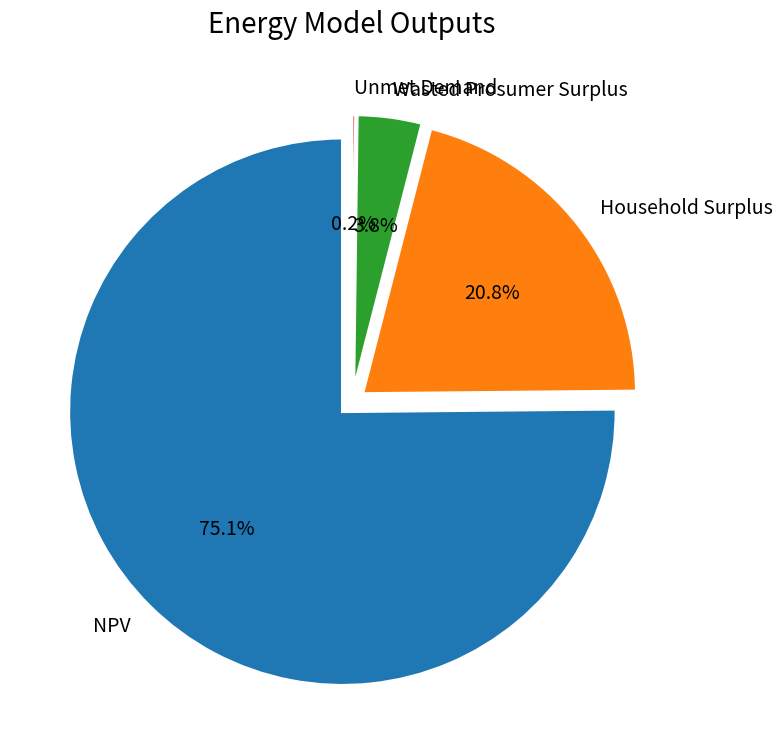

What percentage do NPV and Wasted Prosumer Surplus together represent?

79.0%